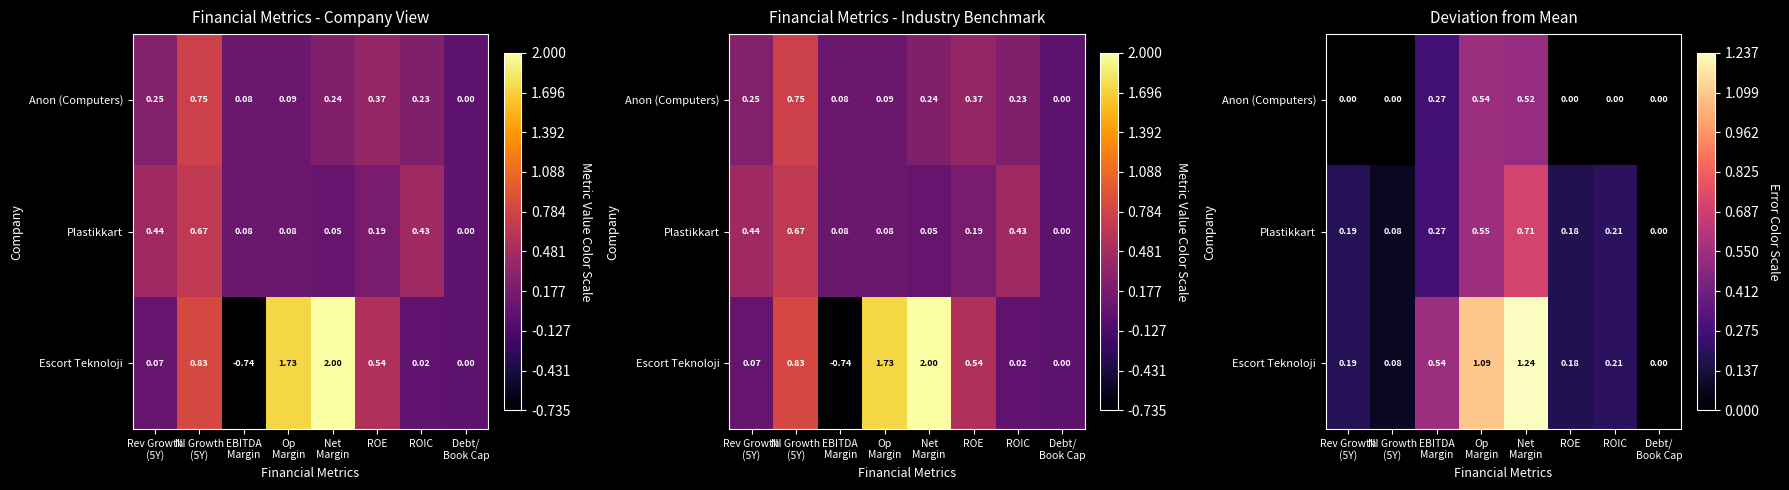

List the series in order of their overall mean, lowest first.

Anon (Computers), Plastikkart, Escort Teknoloji